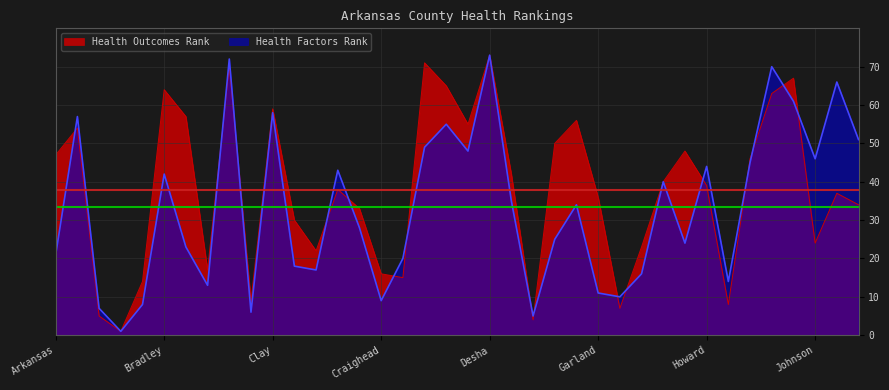

List the series in order of their overall mean, lowest first.

Health Factors Rank, Health Outcomes Rank